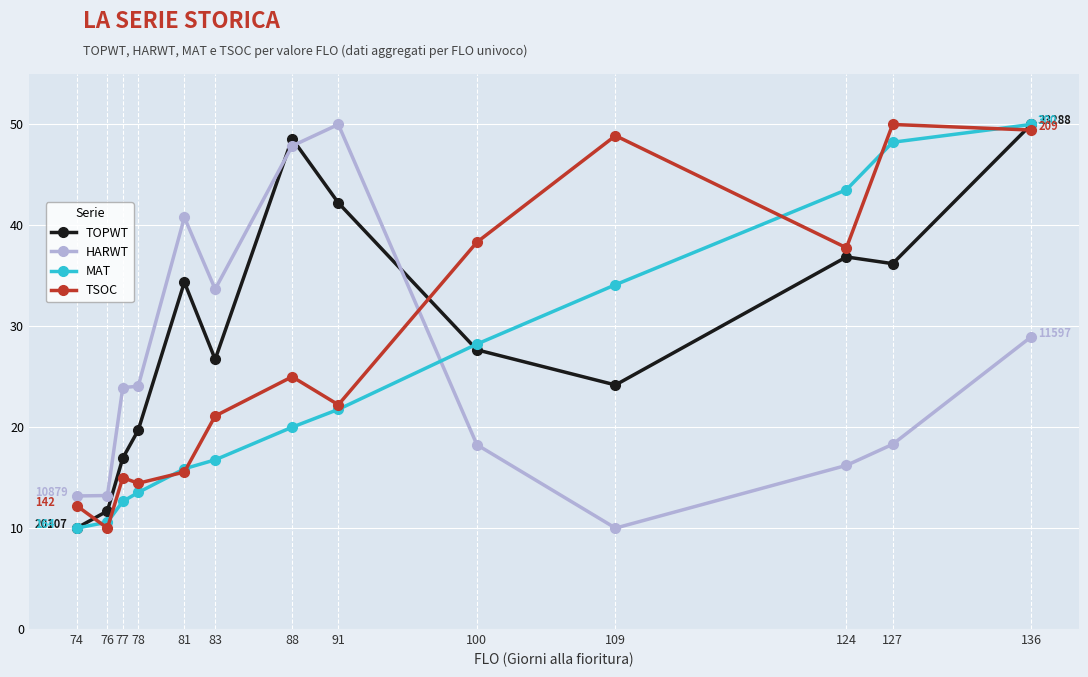

At which category does TOPWT reach its first local valley?

83